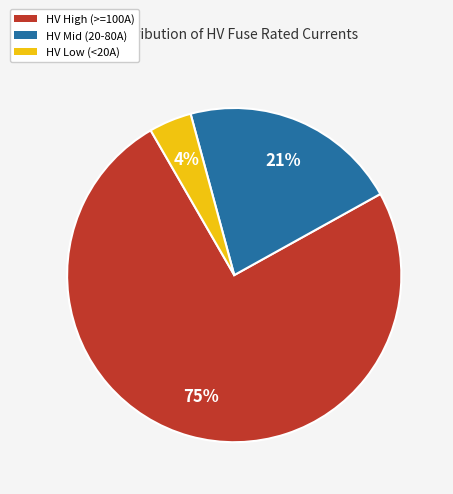

Does any single category account for the majority?

Yes